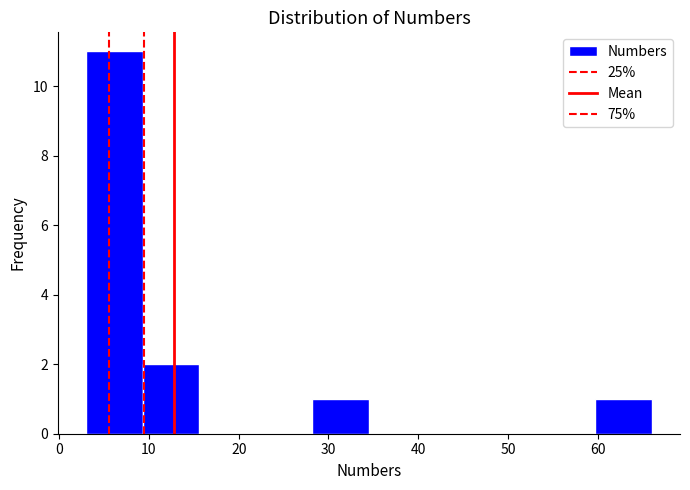

Reading left to right, list every bar in this chart as the range it spans on the x-axis followed by its height. Neither the bar edges nor the heights are printed on the chart, so give them approximately, as read against the axes.

3.0 to 9.3: 11
9.3 to 15.6: 2
15.6 to 21.9: 0
21.9 to 28.2: 0
28.2 to 34.5: 1
34.5 to 40.8: 0
40.8 to 47.1: 0
47.1 to 53.4: 0
53.4 to 59.7: 0
59.7 to 66.0: 1